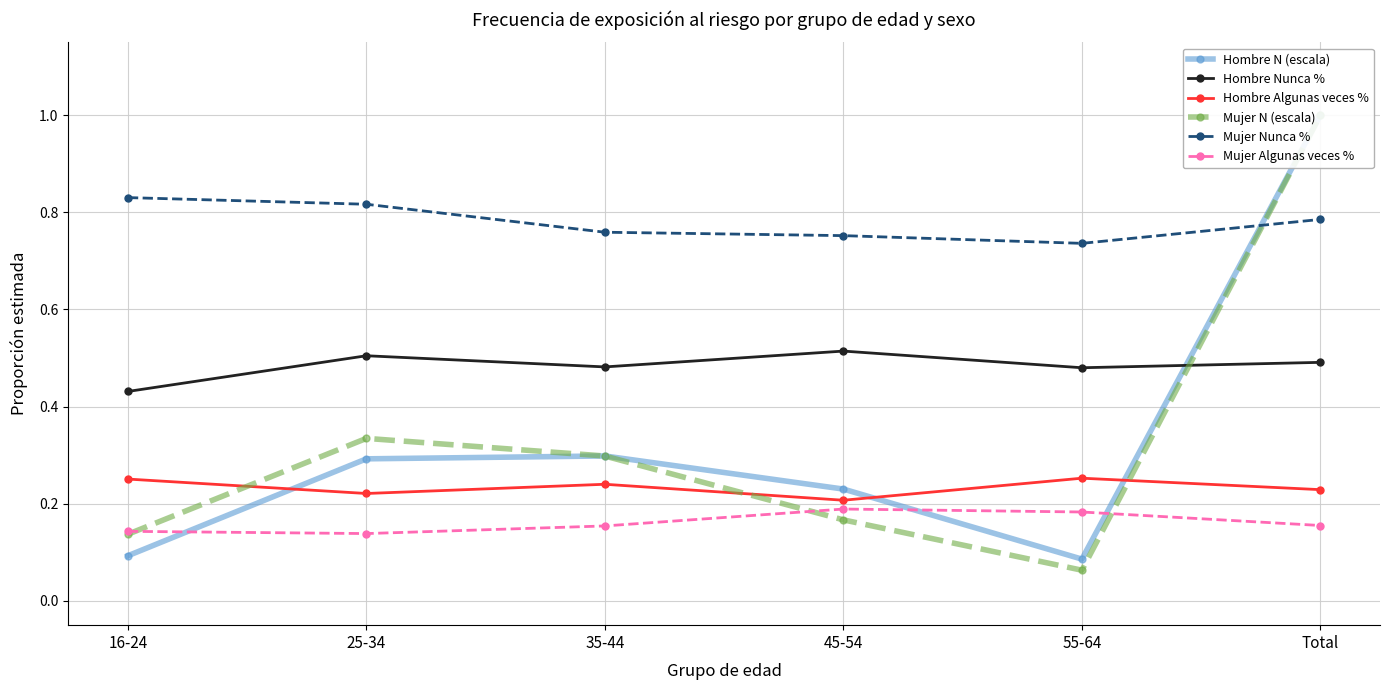

Rank the categories by Hombre Algunas veces % value from highest to lowest.

55-64, 16-24, 35-44, Total, 25-34, 45-54